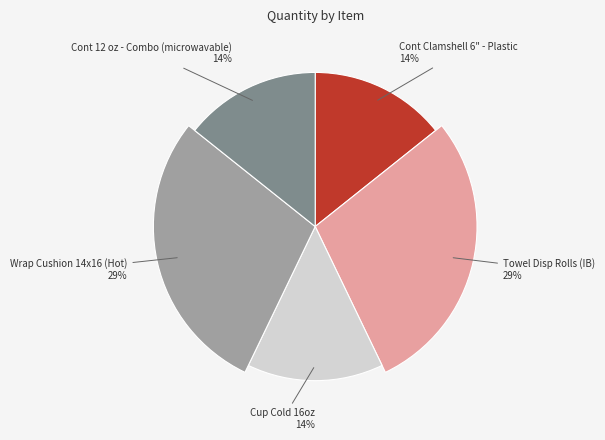

Which slice is the smallest?

Cont Clamshell 6" - Plastic